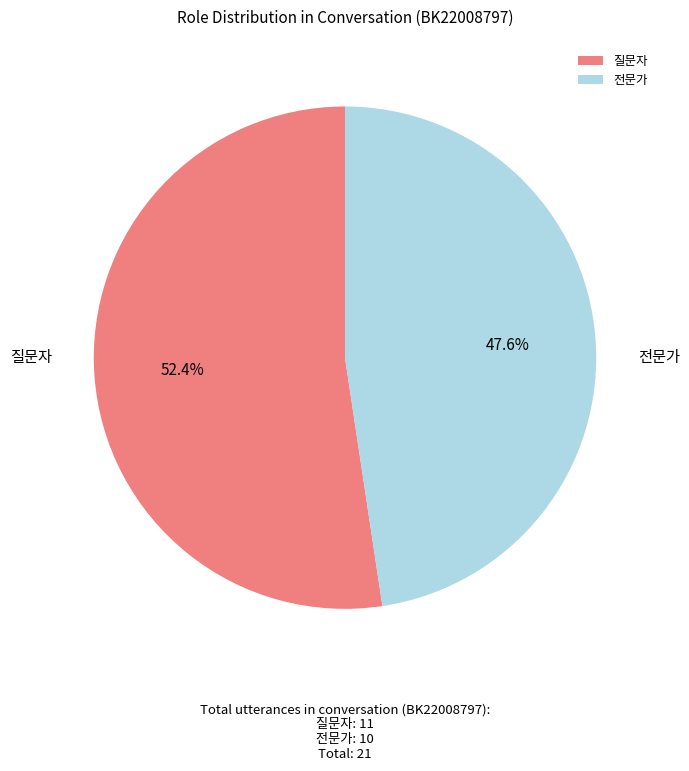

Is there any slice that represents more than half of the pie?

Yes